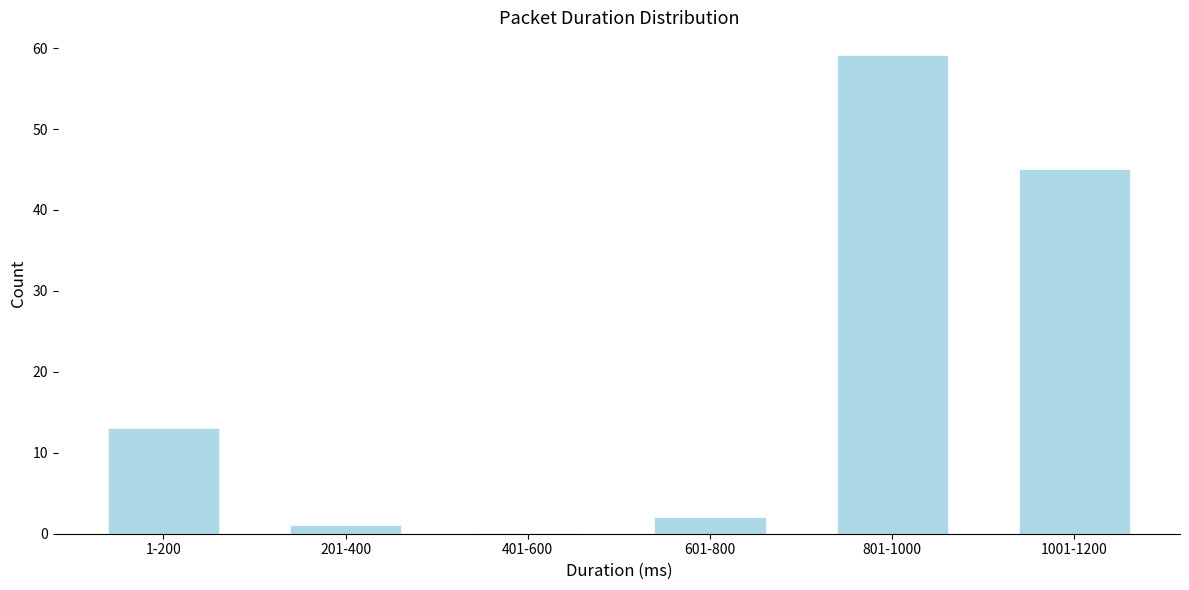

Reading left to right, what are all the values shown in this chart?

1-200=13	201-400=1	401-600=0	601-800=2	801-1000=59	1001-1200=45